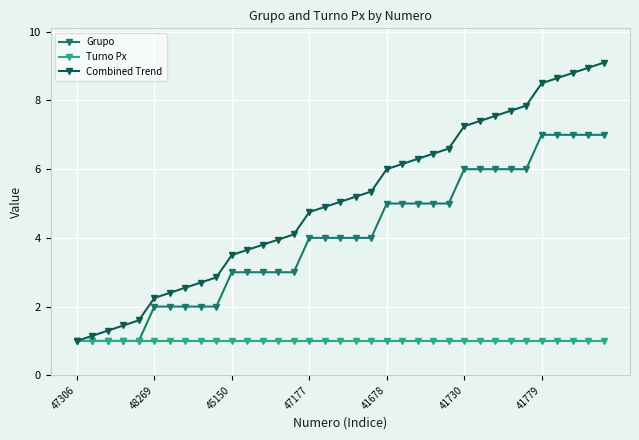

Which series has the largest total across all categories?

Combined Trend